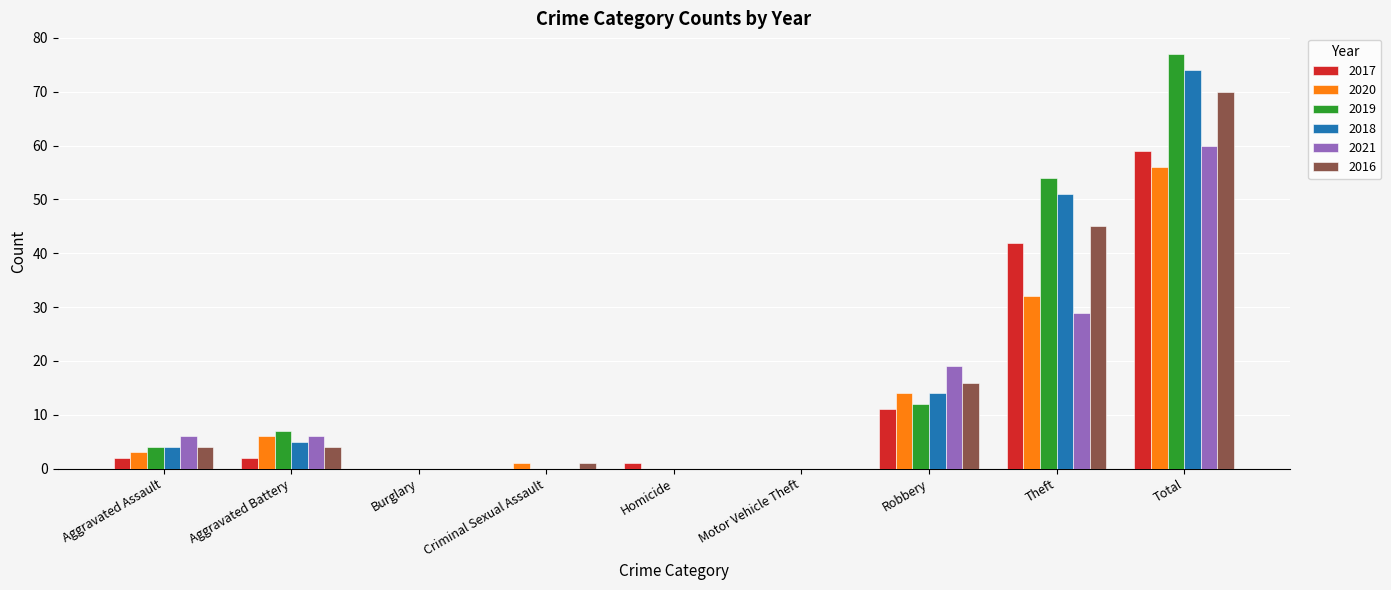

Reading left to right, list all the values displayed in this chart.

2017: Aggravated Assault=2	Aggravated Battery=2	Burglary=0	Criminal Sexual Assault=0	Homicide=1	Motor Vehicle Theft=0	Robbery=11	Theft=42	Total=59
2020: Aggravated Assault=3	Aggravated Battery=6	Burglary=0	Criminal Sexual Assault=1	Homicide=0	Motor Vehicle Theft=0	Robbery=14	Theft=32	Total=56
2019: Aggravated Assault=4	Aggravated Battery=7	Burglary=0	Criminal Sexual Assault=0	Homicide=0	Motor Vehicle Theft=0	Robbery=12	Theft=54	Total=77
2018: Aggravated Assault=4	Aggravated Battery=5	Burglary=0	Criminal Sexual Assault=0	Homicide=0	Motor Vehicle Theft=0	Robbery=14	Theft=51	Total=74
2021: Aggravated Assault=6	Aggravated Battery=6	Burglary=0	Criminal Sexual Assault=0	Homicide=0	Motor Vehicle Theft=0	Robbery=19	Theft=29	Total=60
2016: Aggravated Assault=4	Aggravated Battery=4	Burglary=0	Criminal Sexual Assault=1	Homicide=0	Motor Vehicle Theft=0	Robbery=16	Theft=45	Total=70